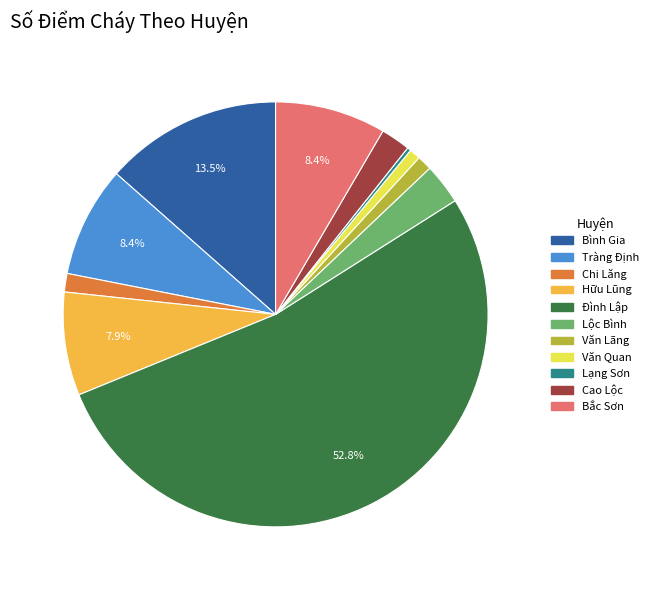

What percentage do Bình Gia and Tràng Định together represent?

21.9%